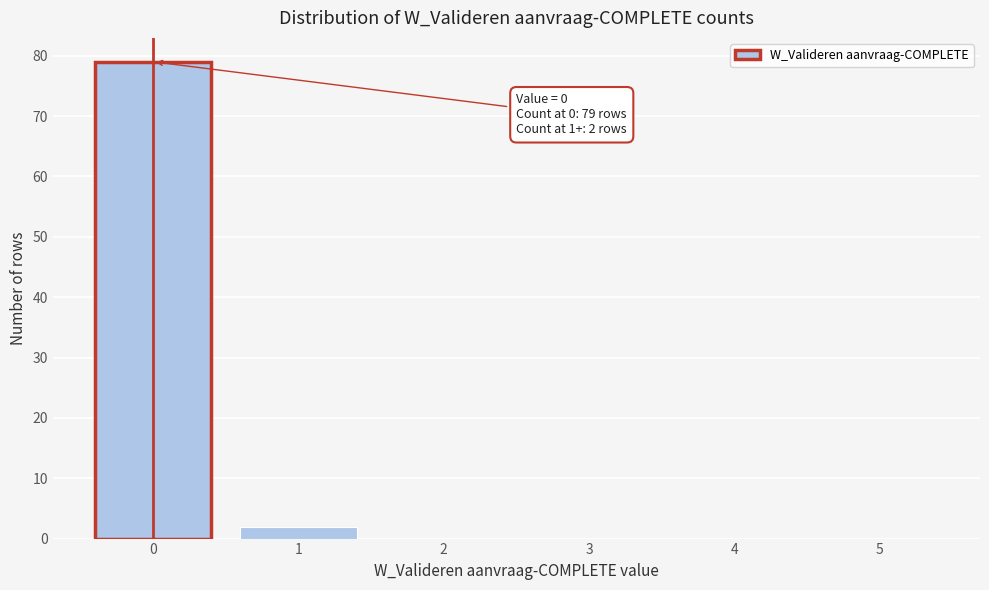

Which range on the x-axis has the tallest bar?

-0.5 to 0.5